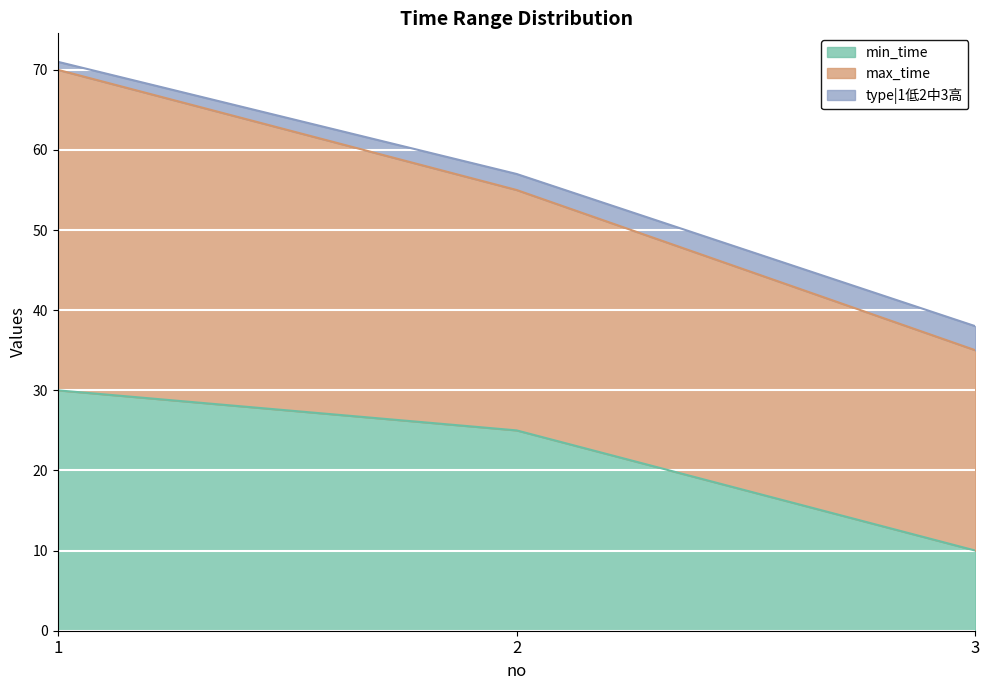

List the labels in order of min_time value, largest first.

1, 2, 3